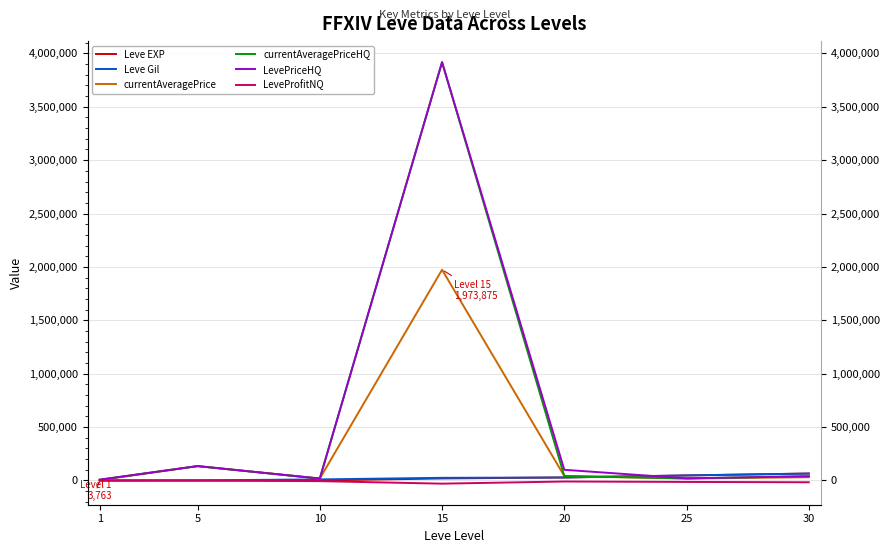

Rank the categories by Leve Gil value from highest to lowest.

30, 25, 20, 15, 10, 5, 1